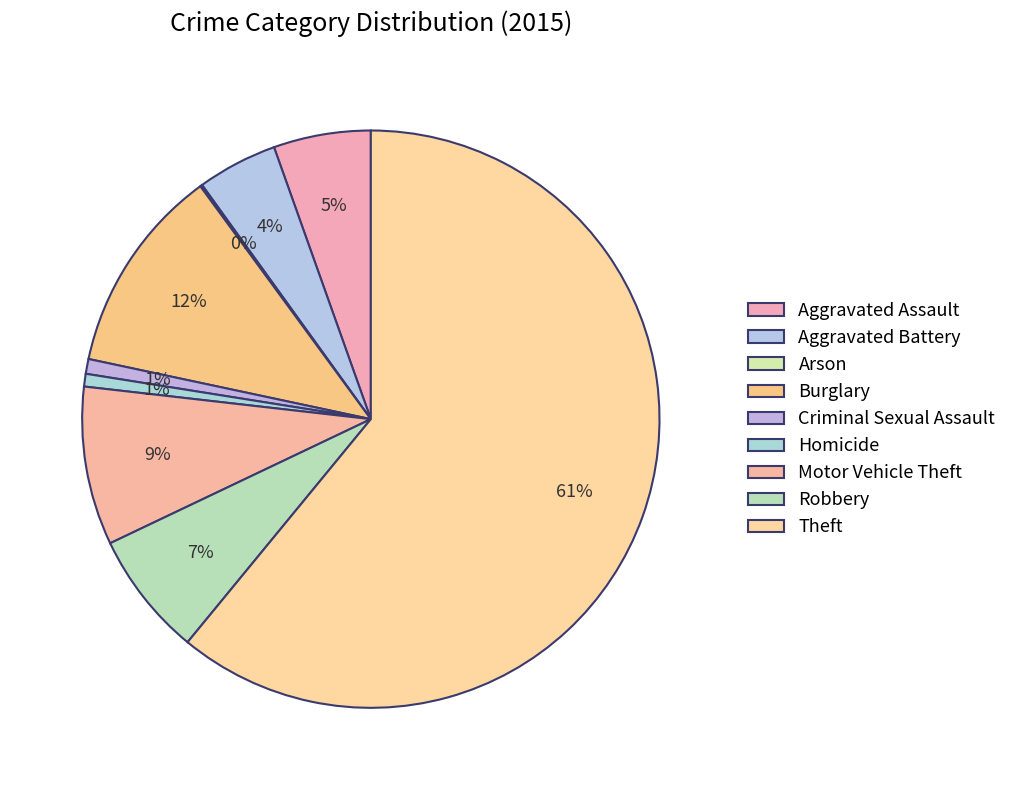

Is there any slice that represents more than half of the pie?

Yes